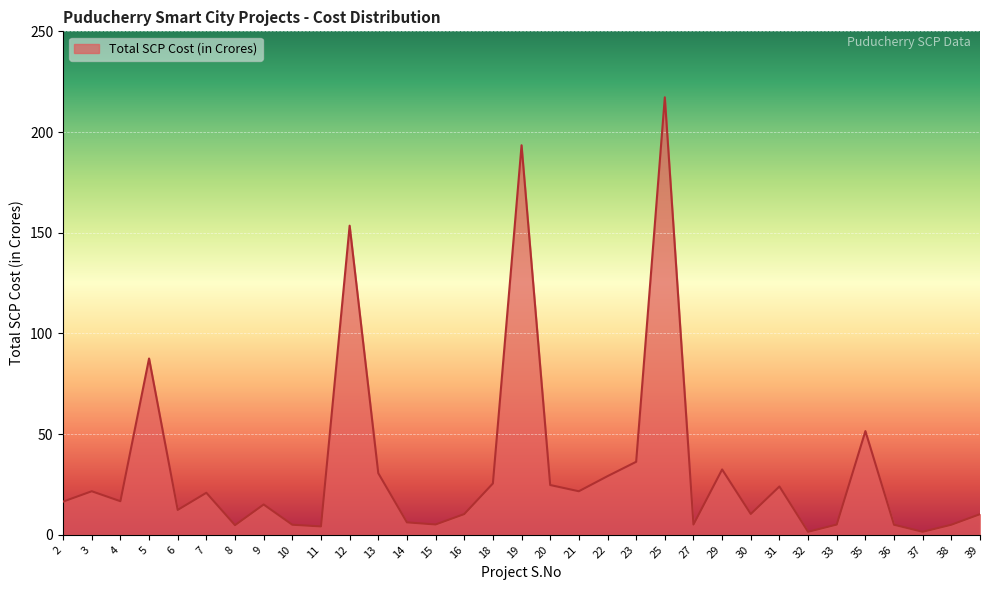

Where is the data nearest to the value 109?

5